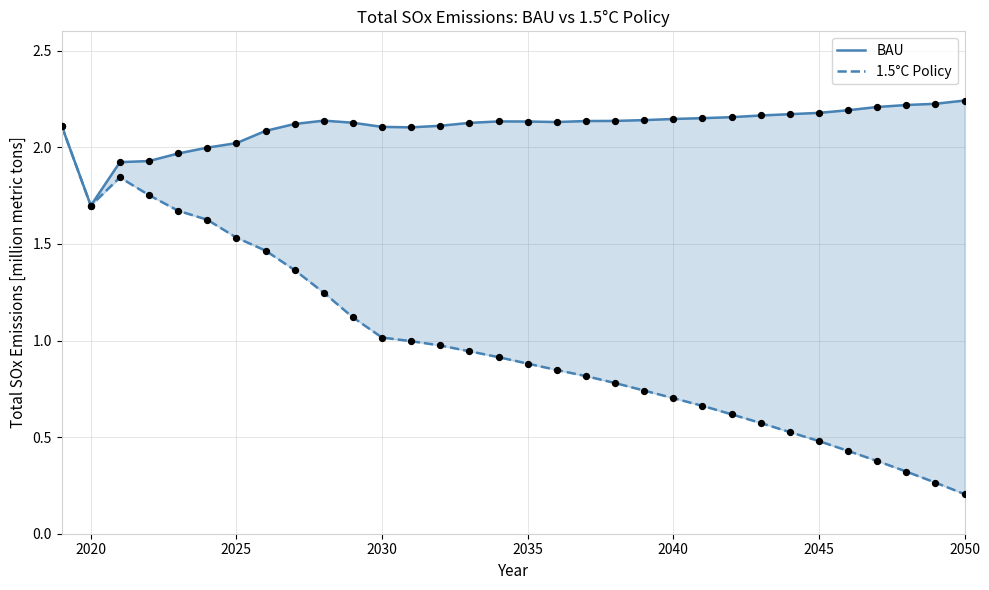

Which series reaches the minimum Y coordinate?

1.5°C Policy